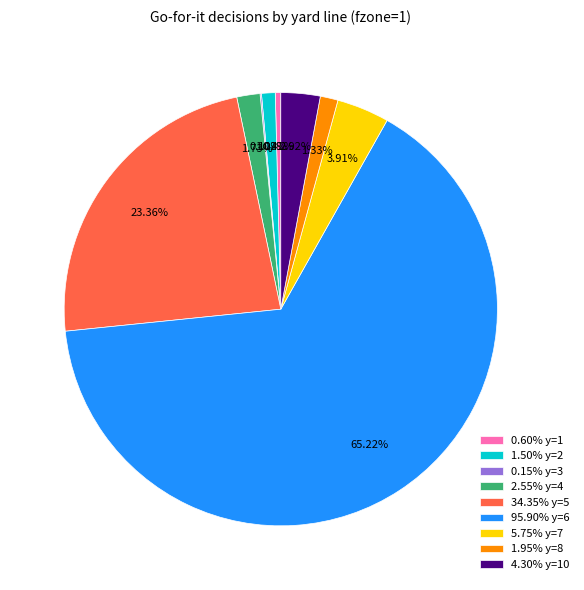

What is the largest slice in the pie chart?

95.90% y=6